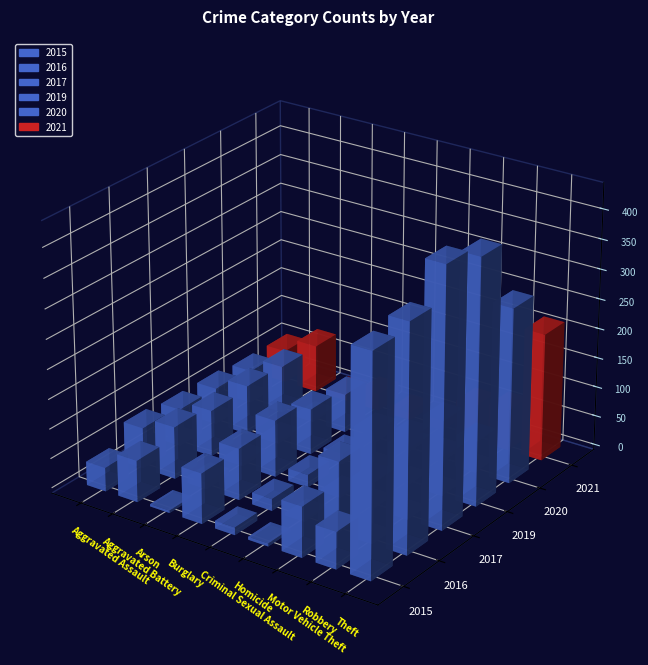

What are all the series names shown in the legend?

2015, 2016, 2017, 2019, 2020, 2021